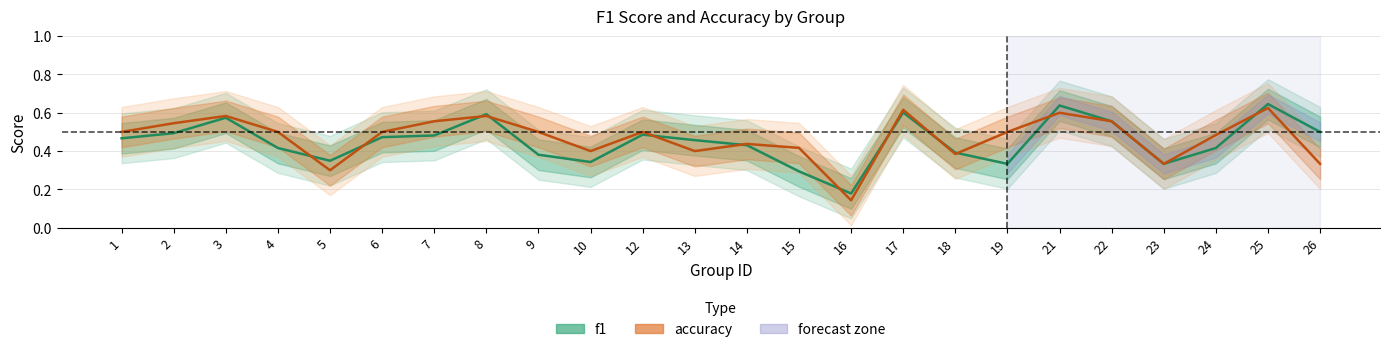

Reading left to right, transcribe all the data shown in this chart.

f1: 1=0.5	2=0.5	3=0.6	4=0.4	5=0.3	6=0.5	7=0.5	8=0.6	9=0.4	10=0.3	12=0.5	13=0.5	14=0.4	15=0.3	16=0.2	17=0.6	18=0.4	19=0.3	21=0.6	22=0.6	23=0.3	24=0.4	25=0.6	26=0.5
accuracy: 1=0.5	2=0.5	3=0.6	4=0.5	5=0.3	6=0.5	7=0.6	8=0.6	9=0.5	10=0.4	12=0.5	13=0.4	14=0.4	15=0.4	16=0.1	17=0.6	18=0.4	19=0.5	21=0.6	22=0.6	23=0.3	24=0.5	25=0.6	26=0.3